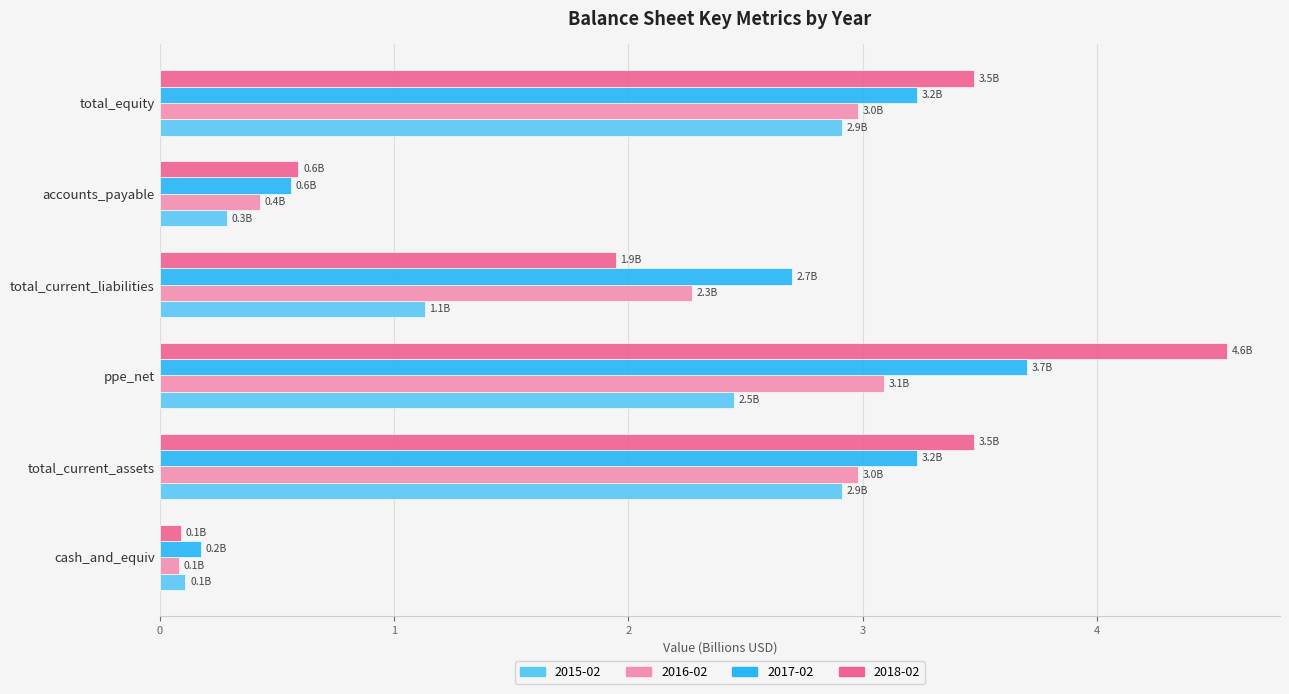

The value of 2018-02 at cash_and_equiv is 0.1. True or false?

True